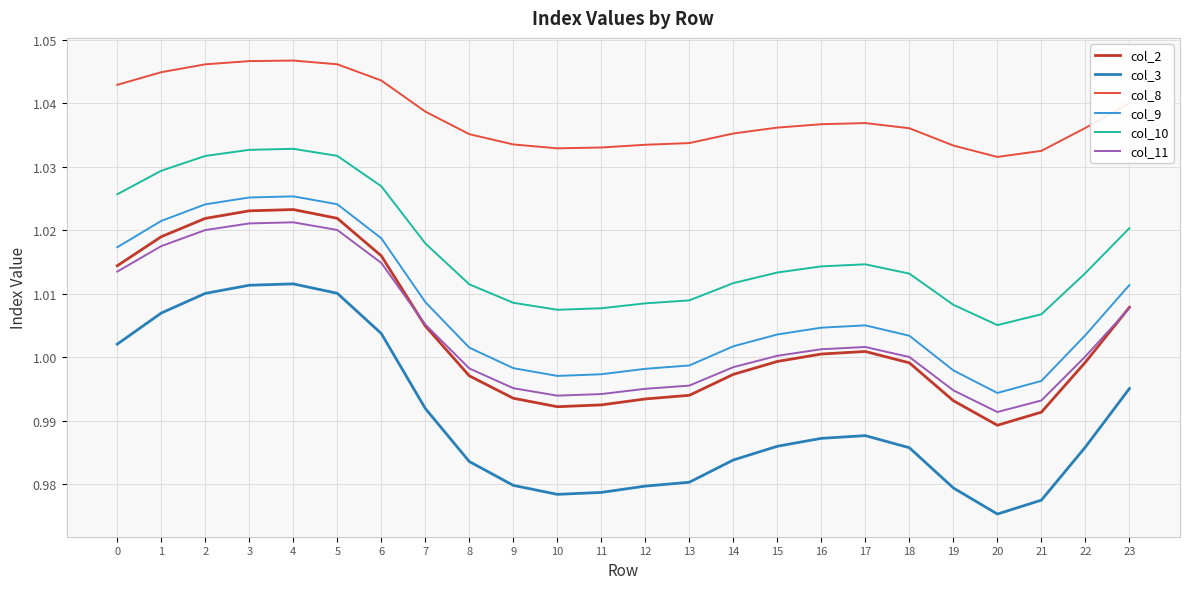

True or false: col_3 has a value of 1.5 at 0.

False